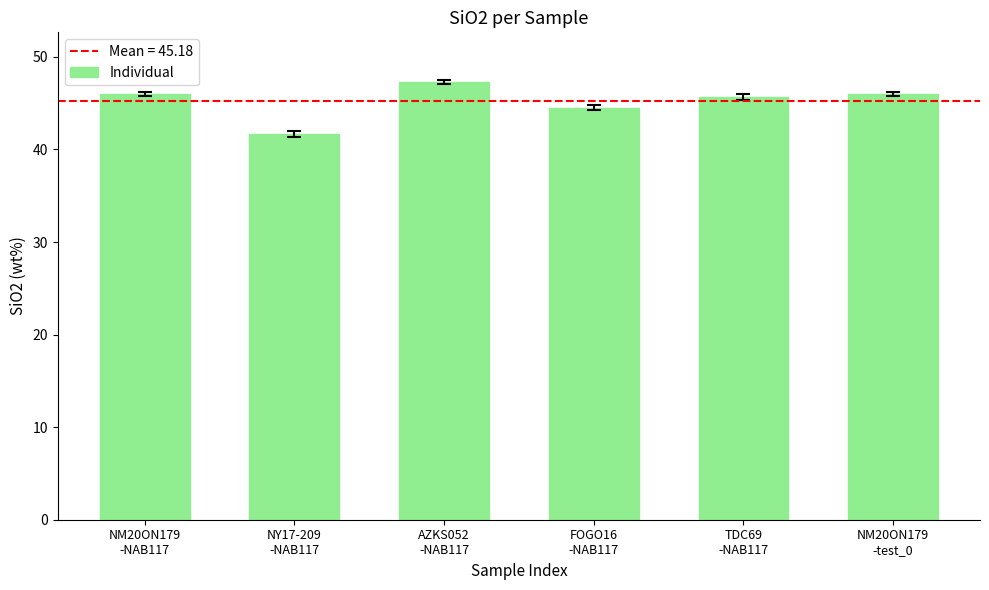

Does the chart contain stacked bars?

No